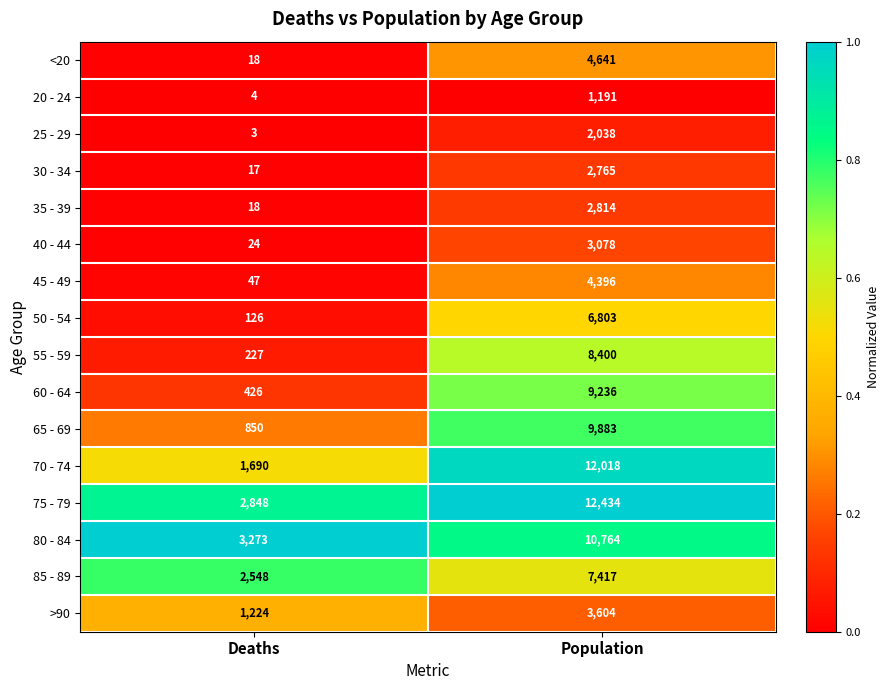

Where is 35 - 39 nearest to the value 1416?

Deaths